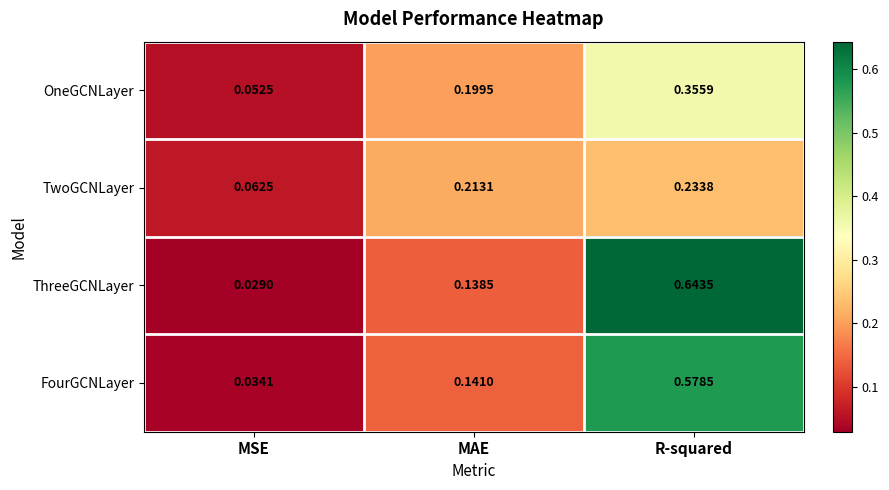

Where is OneGCNLayer nearest to the value 0?

MSE